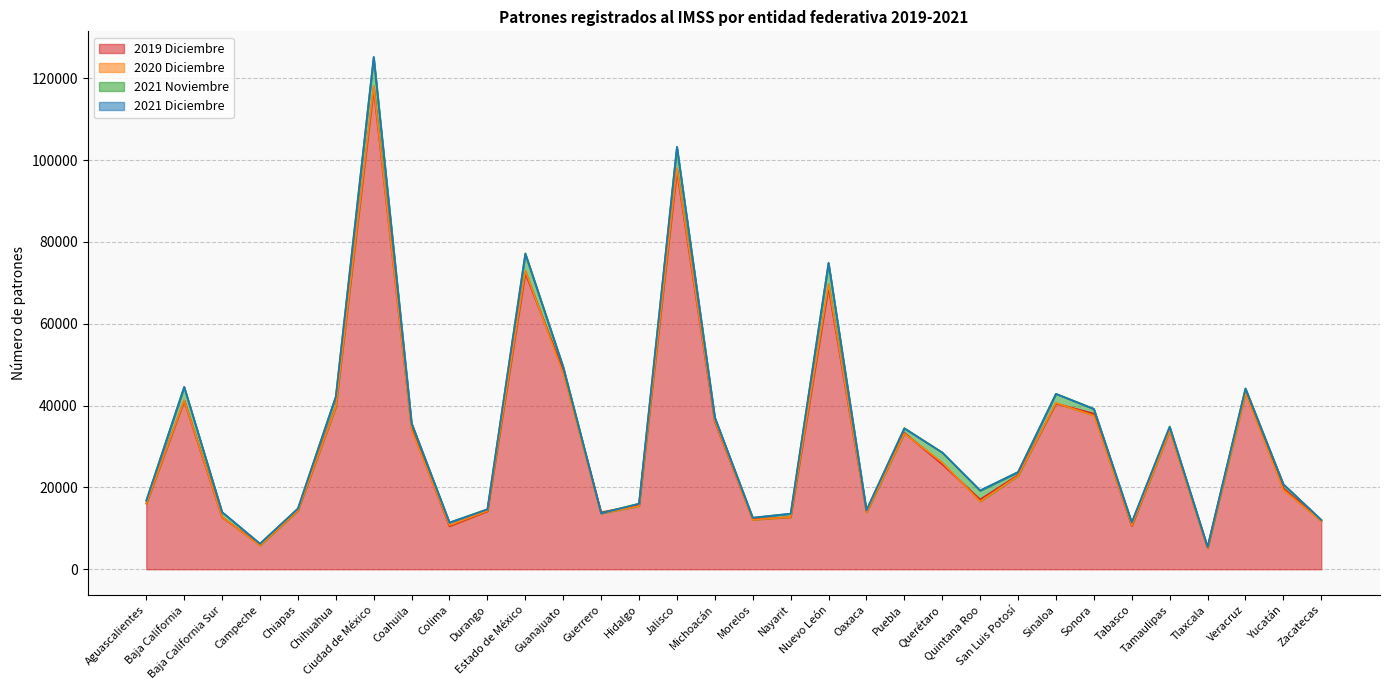

What is the label of the 2nd point from the left?

Baja California